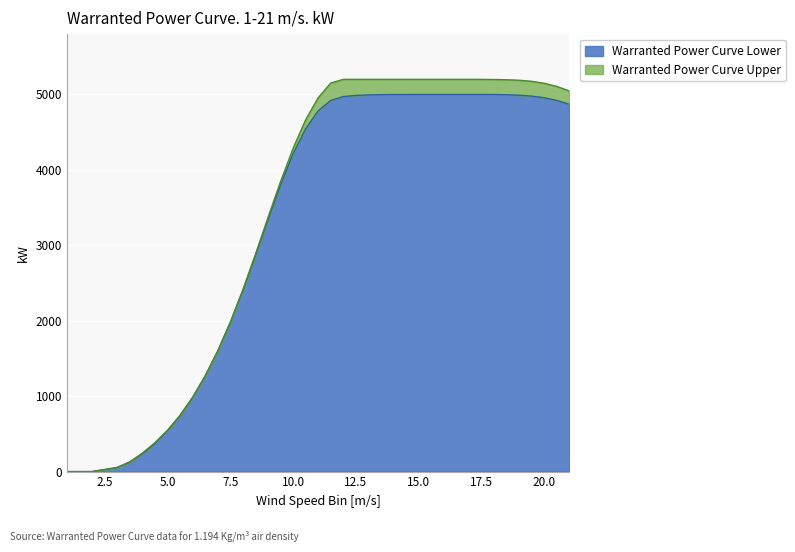

What is the greatest value displayed?

5200